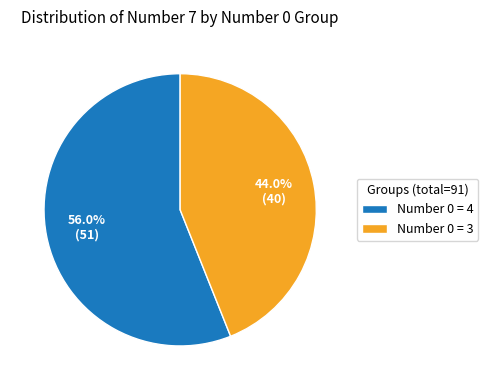

Which category has the biggest portion of the pie?

Number 0 = 4